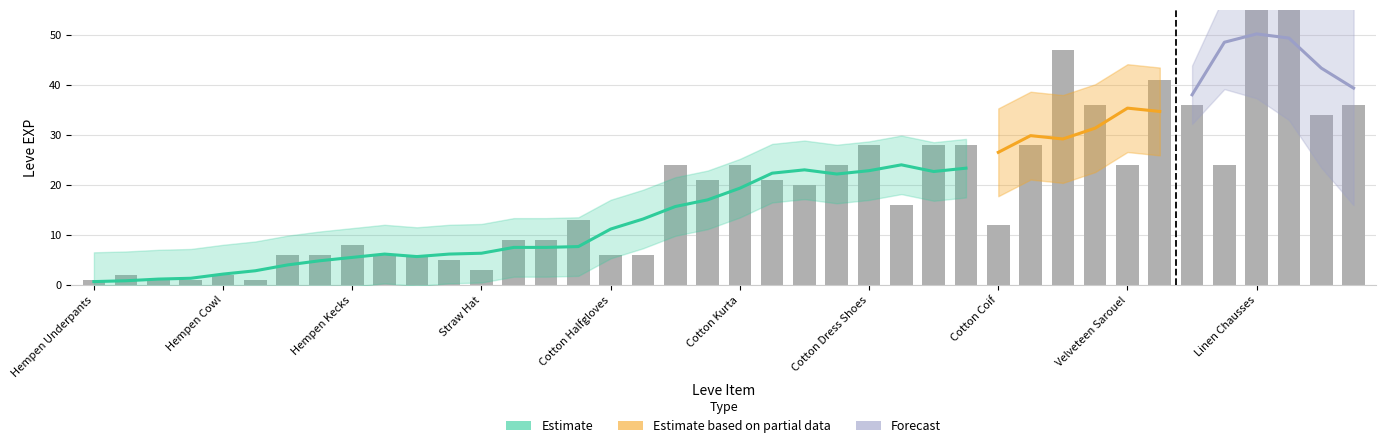

What is the difference between the maximum and minimum values?

98